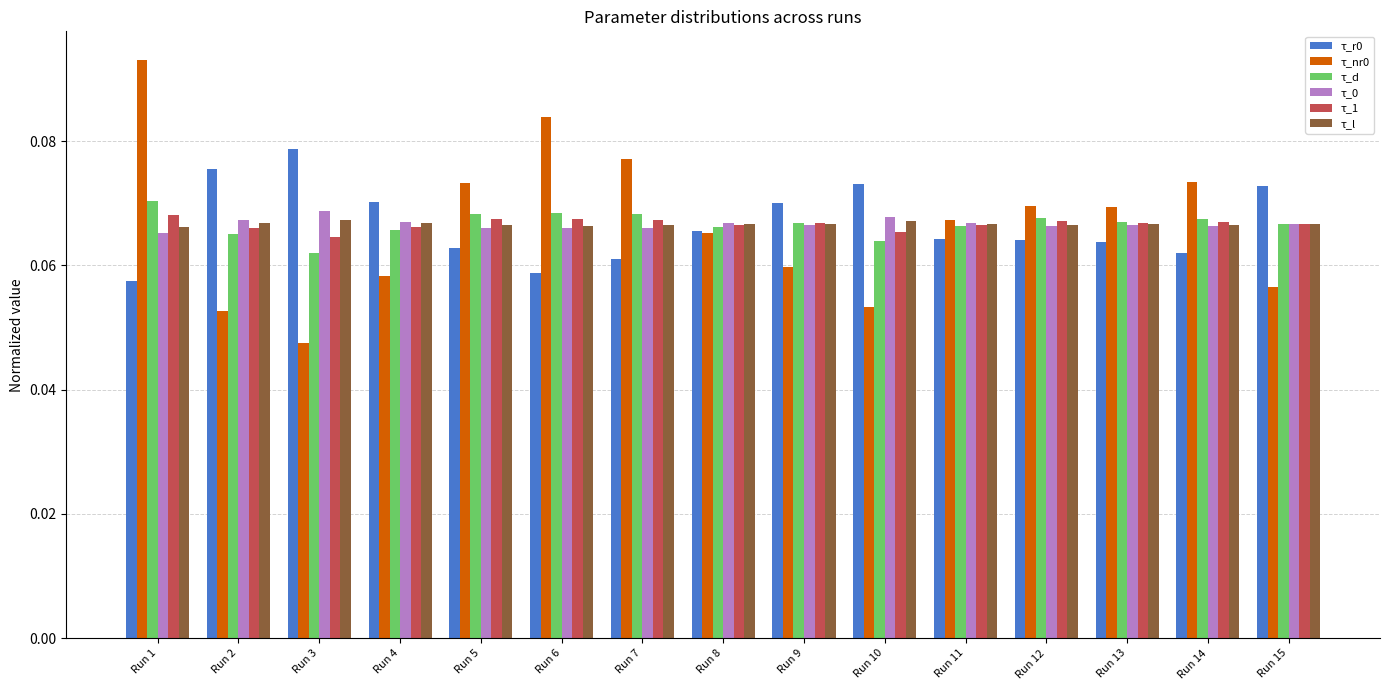

True or false: τ_1 has a value of 0.0 at Run 7.

False